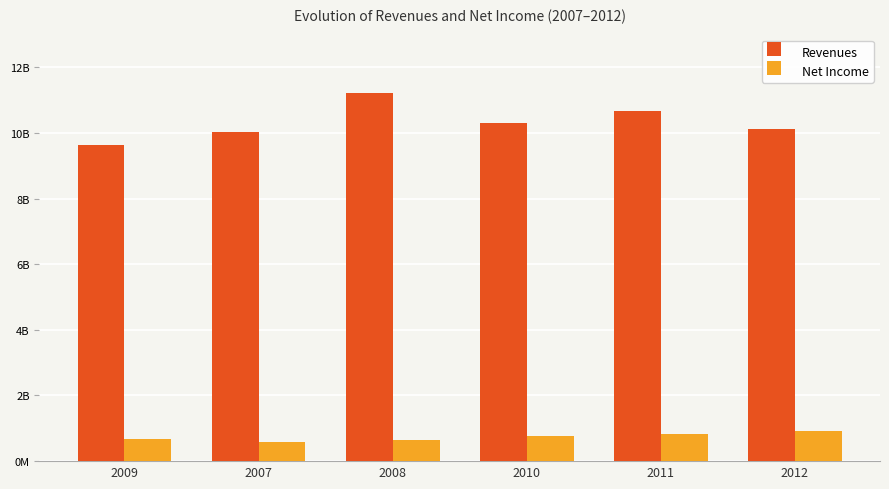

Reading right to left, what are all the values shown in this chart?

Revenues: 10128223000	10654770000	10310947000	11203156000	10034170000	9644303000
Net Income: 905229000	841172000	755834000	645554000	577348000	680887000